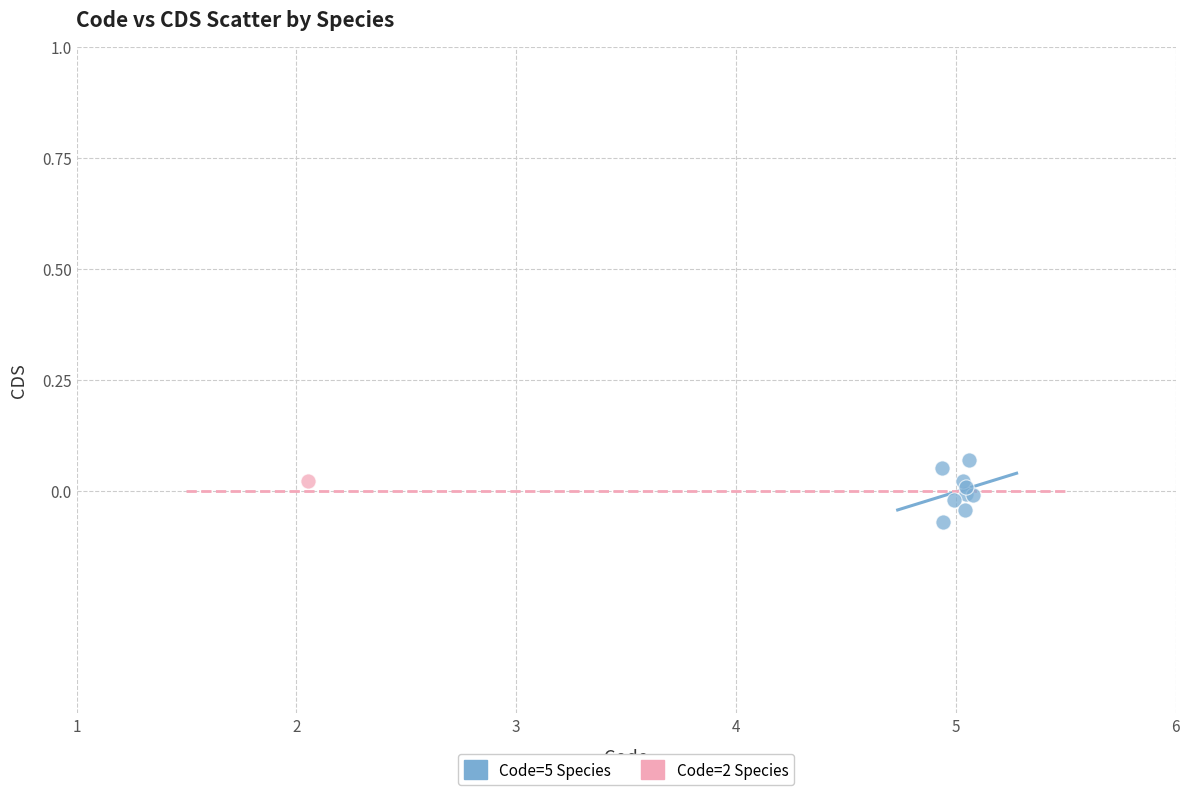

What are all the series names shown in the legend?

Code=5 Species, Code=2 Species